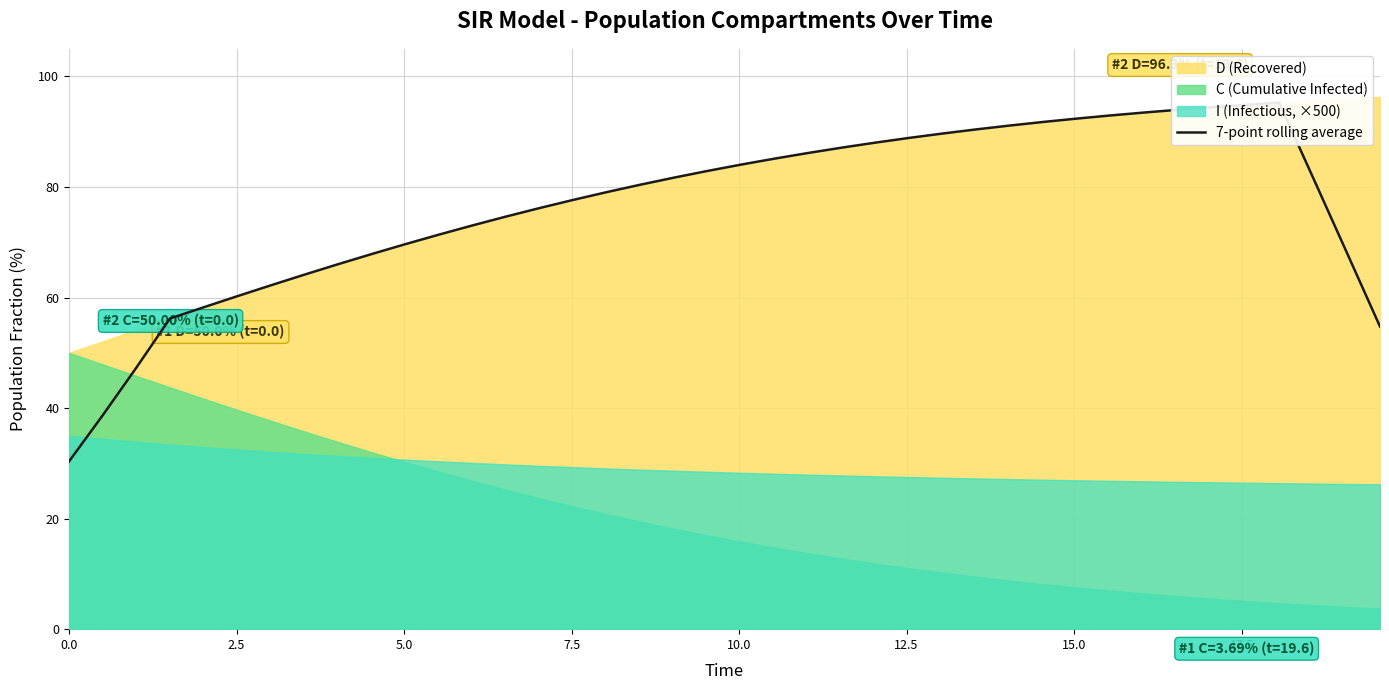

Reading left to right, extract all data points from this chart.

30.4	38.7	47.3	56.2	58.2	60.2	62.2	64.1	66.0	67.9	69.6	71.4	73.0	74.7	76.2	77.7	79.1	80.4	81.7	82.9	84.1	85.1	86.2	87.1	88.0	88.9	89.7	90.4	91.1	91.8	92.4	93.0	93.5	94.0	94.4	94.9	95.2	81.8	68.3	54.8